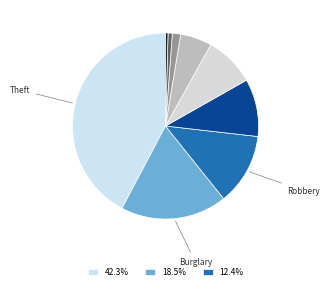

Rank the categories by value from highest to lowest.

Theft, Burglary, Robbery, Motor Vehicle Theft, Aggravated Battery, Aggravated Assault, Criminal Sexual Assault, Arson, Homicide